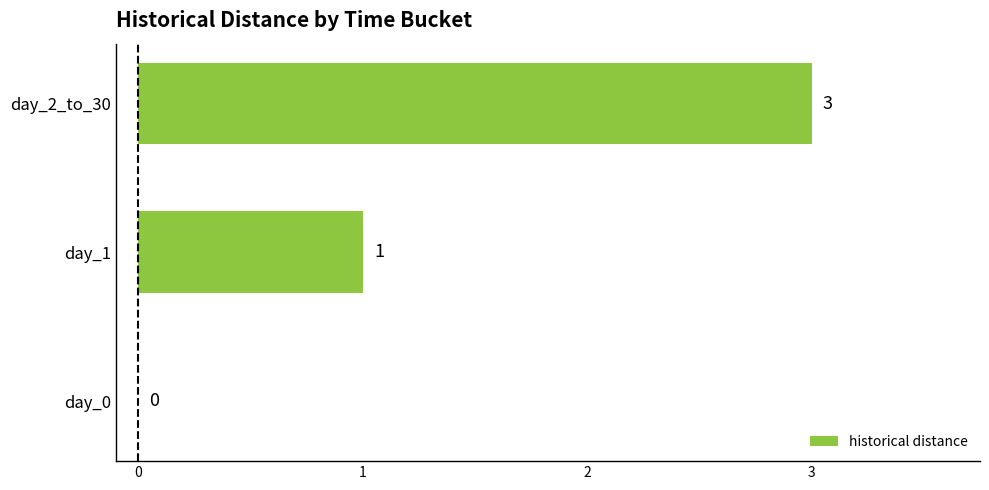

Which has a higher value, day_2_to_30 or day_0?

day_2_to_30